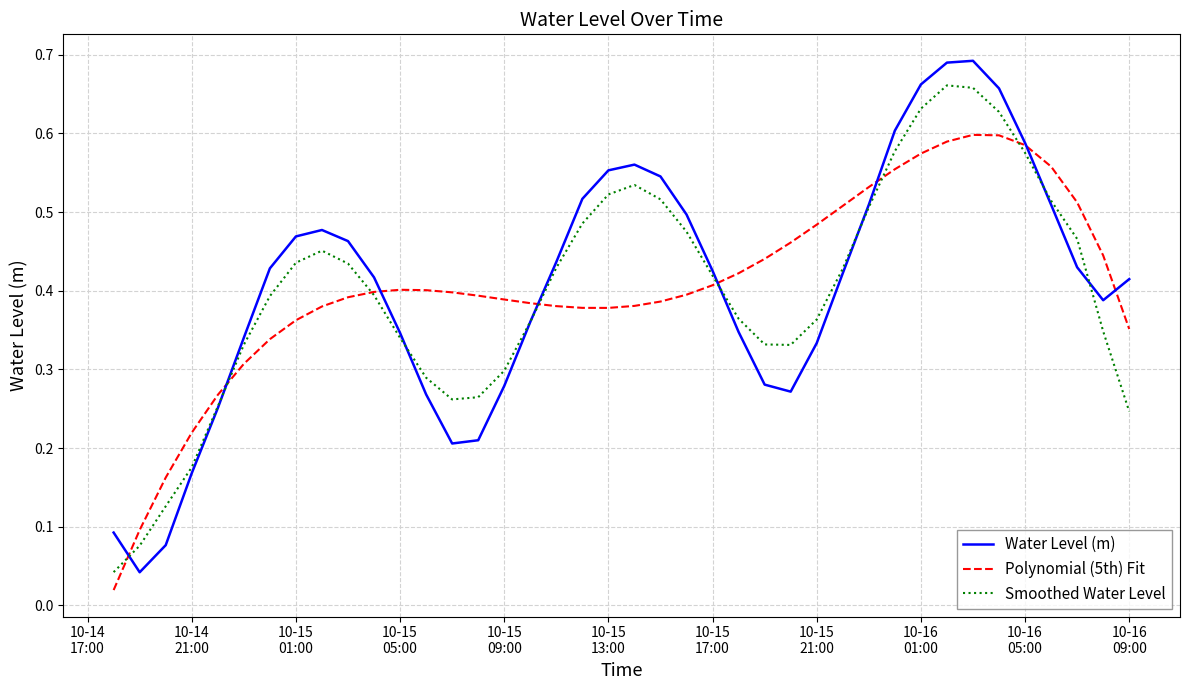

Which series has the largest range (max minus min)?

Water Level (m)